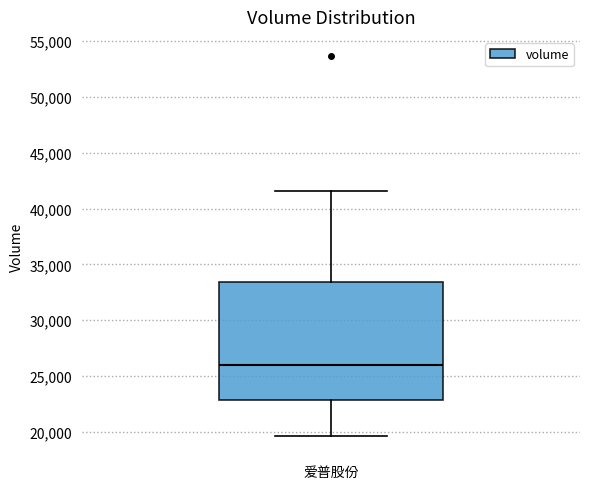

Where does the median line of the box for 爱普股份 sit on the y-axis? The values are not printed on the chart, so give them approximately, as read against the axis.

26000